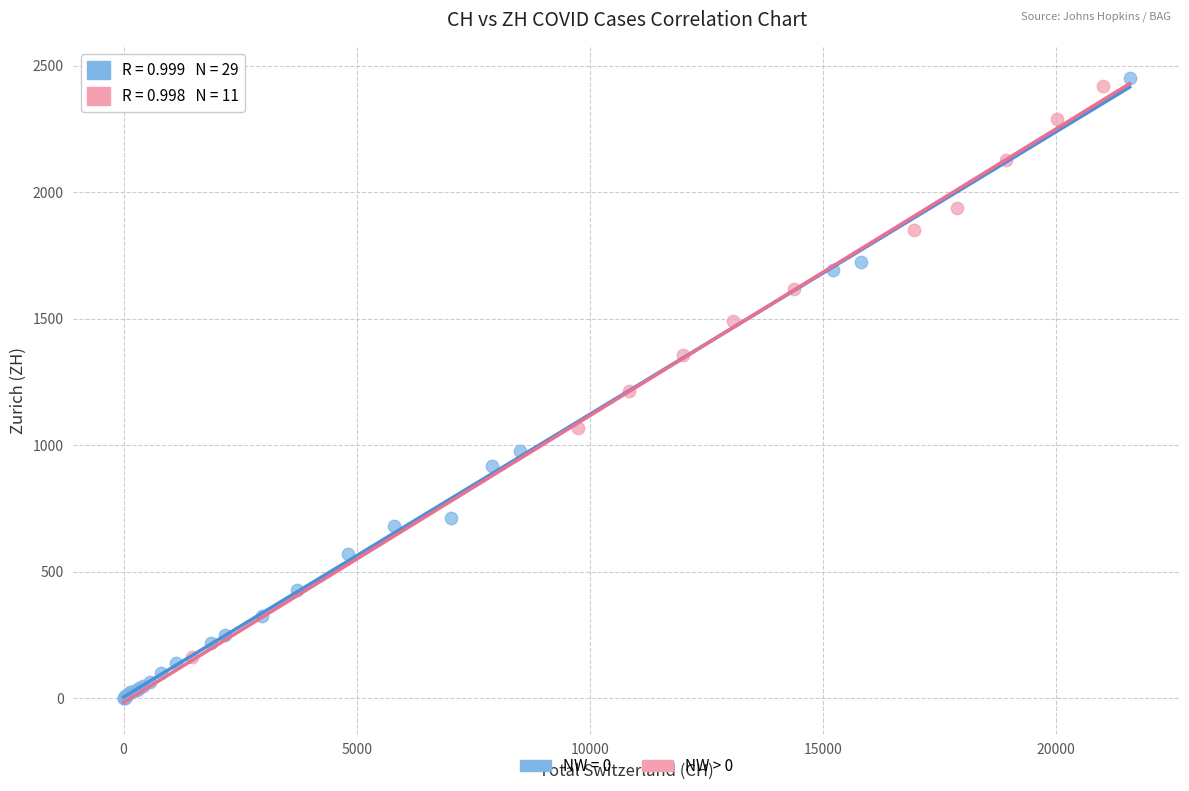

Which series contains the lowest Y value?

NW = 0